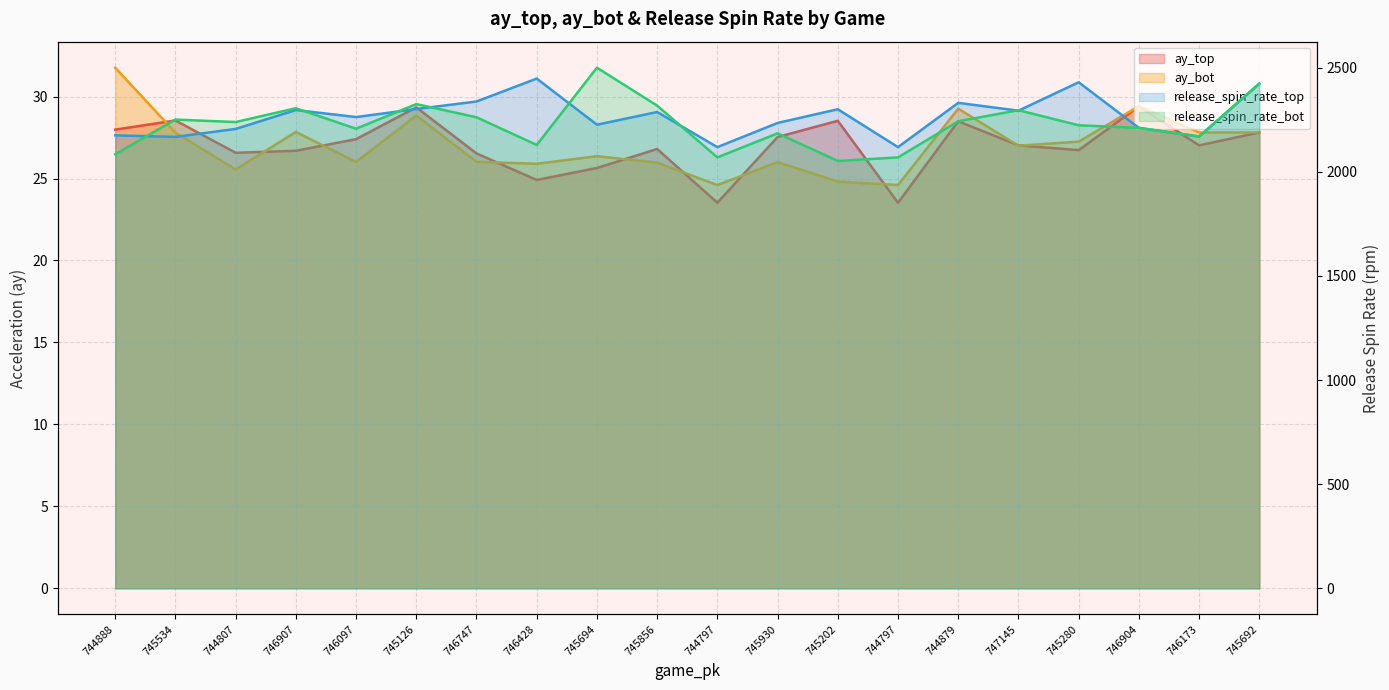

What is the value of the release_spin_rate_top point at the 16th from the left?

2293.9